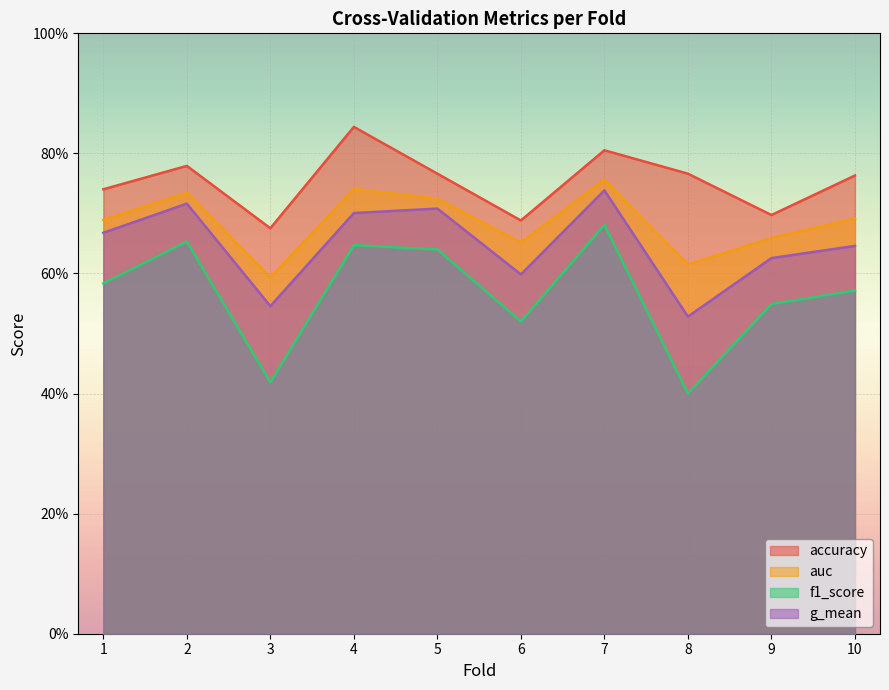

True or false: f1_score and g_mean intersect in this chart.

False